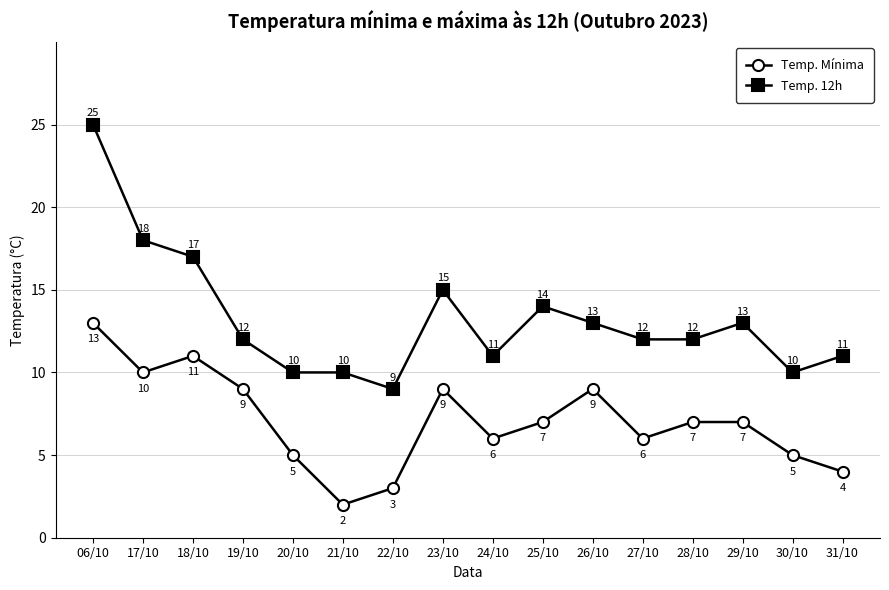

Reading right to left, what are all the values shown in this chart?

Temp. Mínima: 4	5	7	7	6	9	7	6	9	3	2	5	9	11	10	13
Temp. 12h: 11	10	13	12	12	13	14	11	15	9	10	10	12	17	18	25